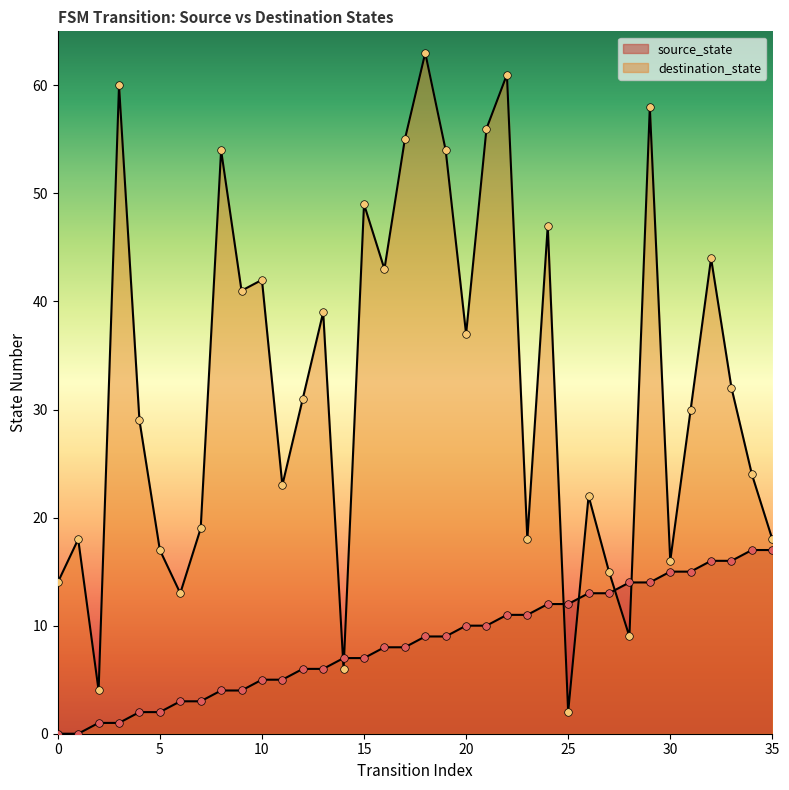

At which category is the sum across all series the highest?

18